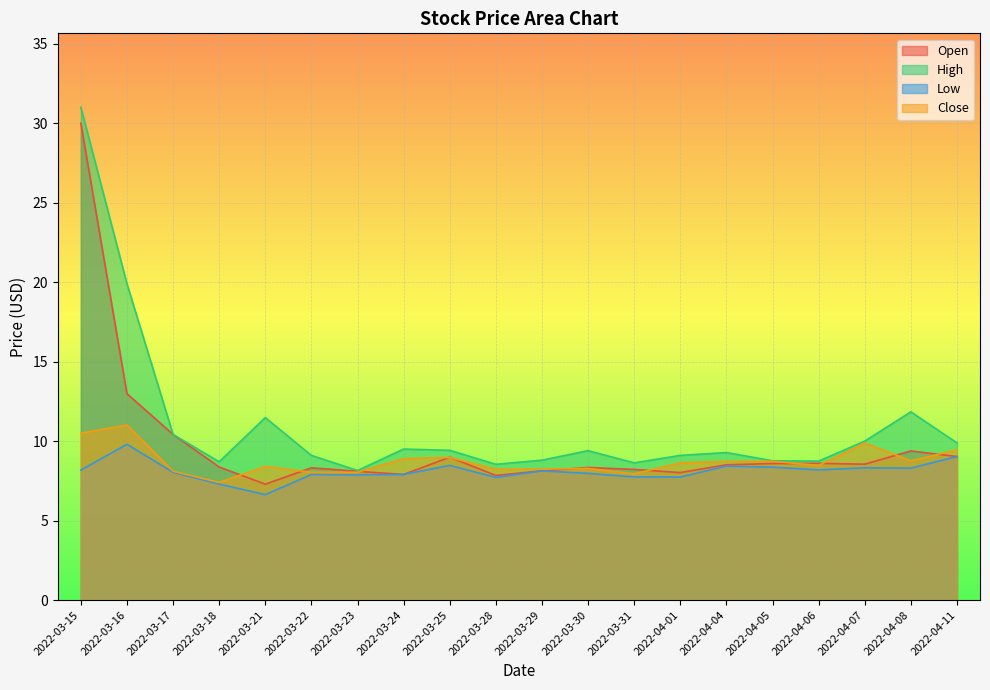

Which series has the largest total across all categories?

High